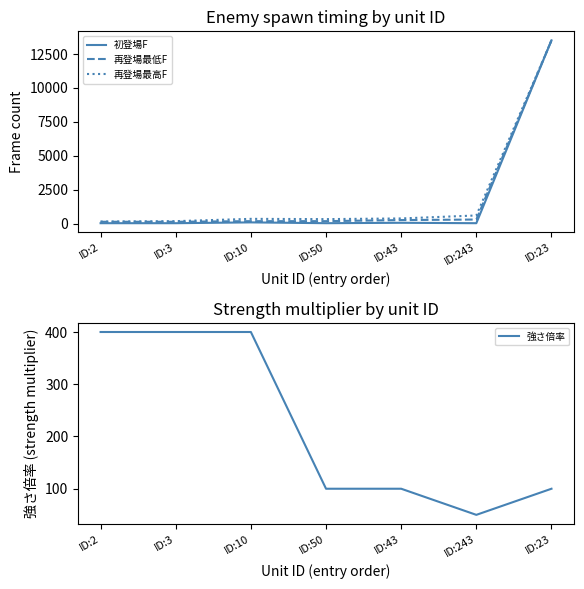

Where is the first local minimum for 初登場F?

ID:50